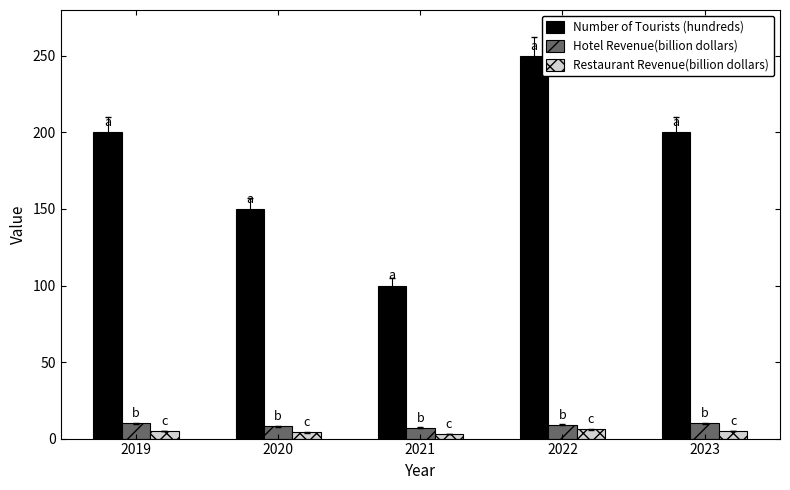

Which series changed the most between 2021 and 2022?

Number of Tourists (hundreds)